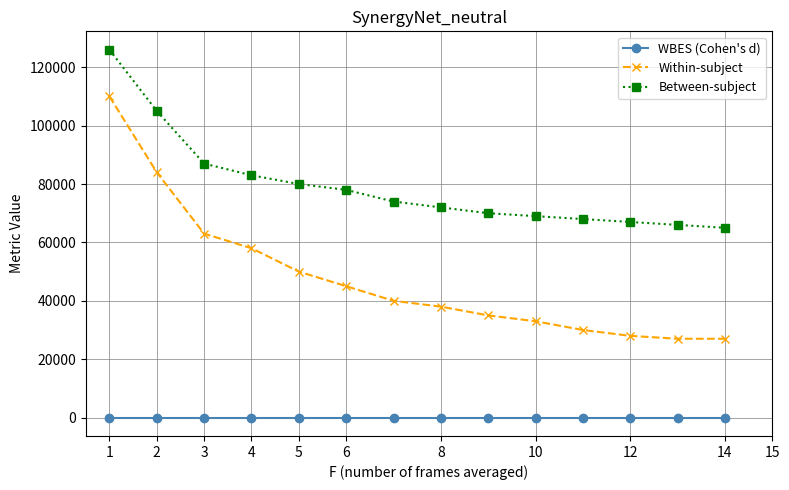

Count the number of data series in this chart.

3